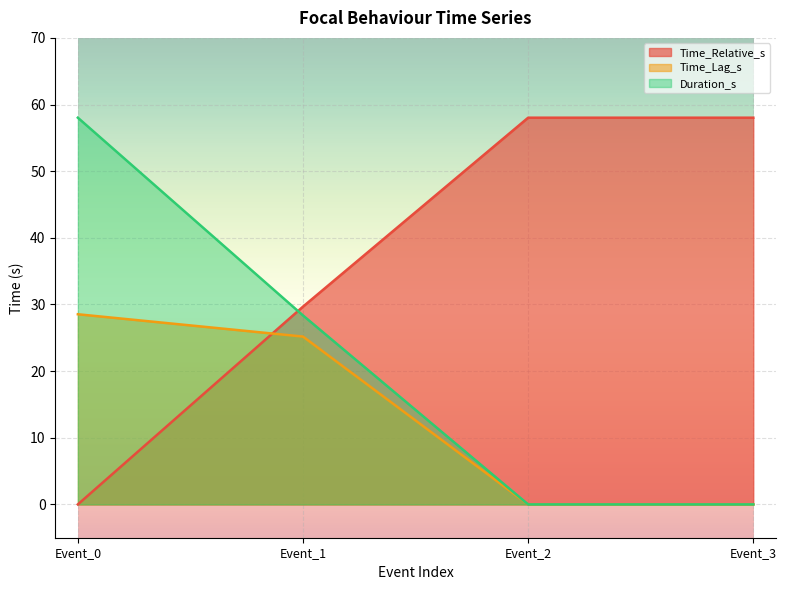

Rank the series by their average value, from lowest to highest.

Time_Lag_s, Duration_s, Time_Relative_s